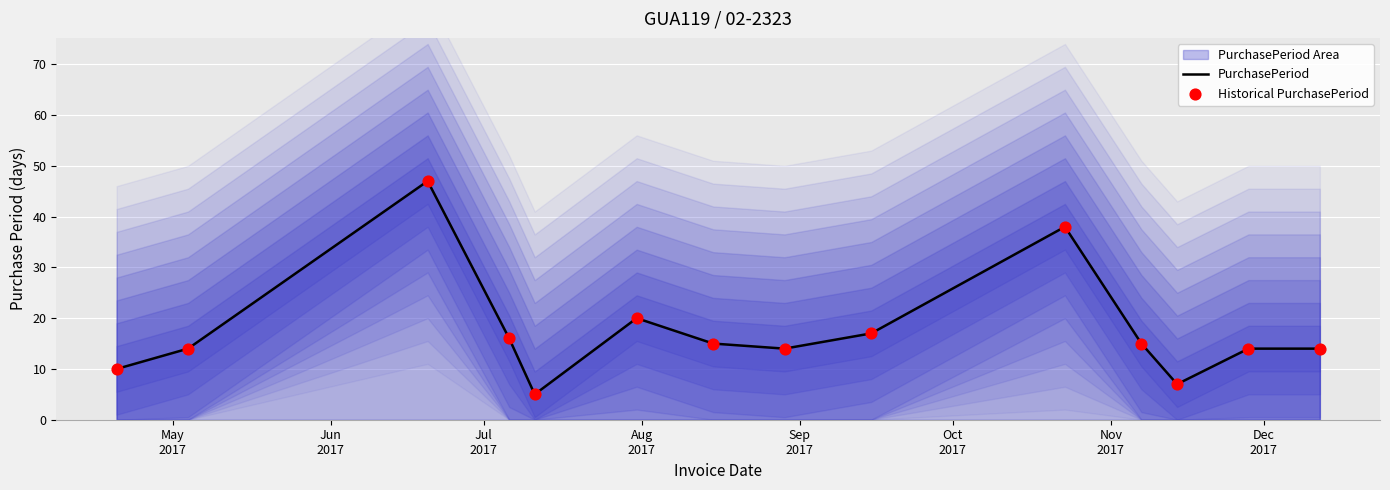

What is the highest value of the PurchasePeriod series?

47